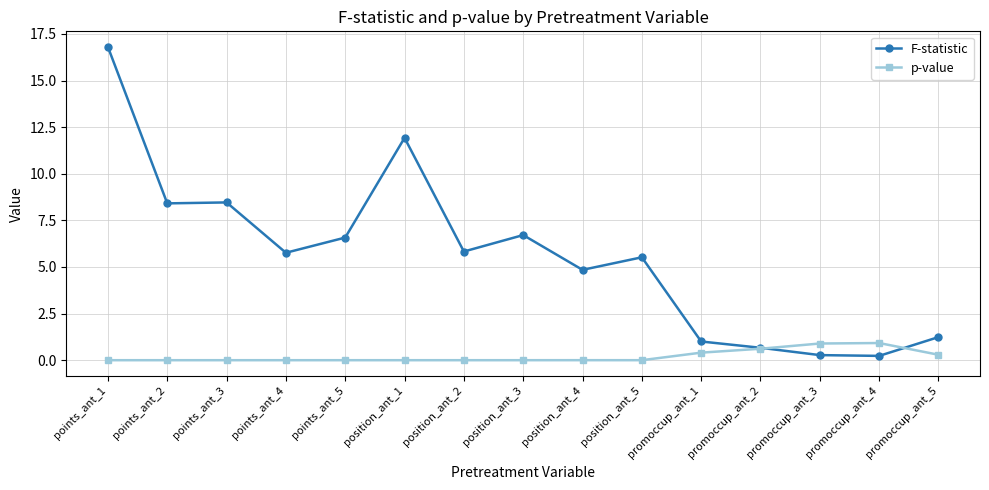

What is the difference between the second highest and minimum values in the F-statistic series?

11.7